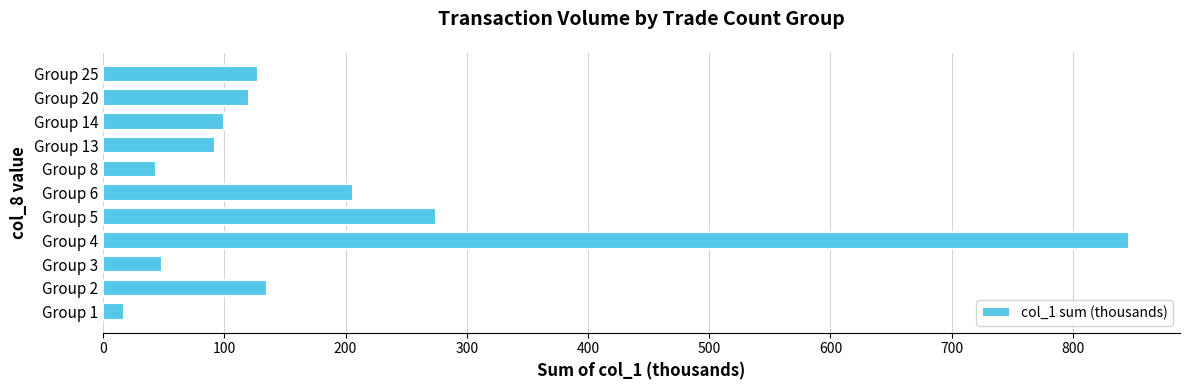

Does the chart contain any negative values?

No